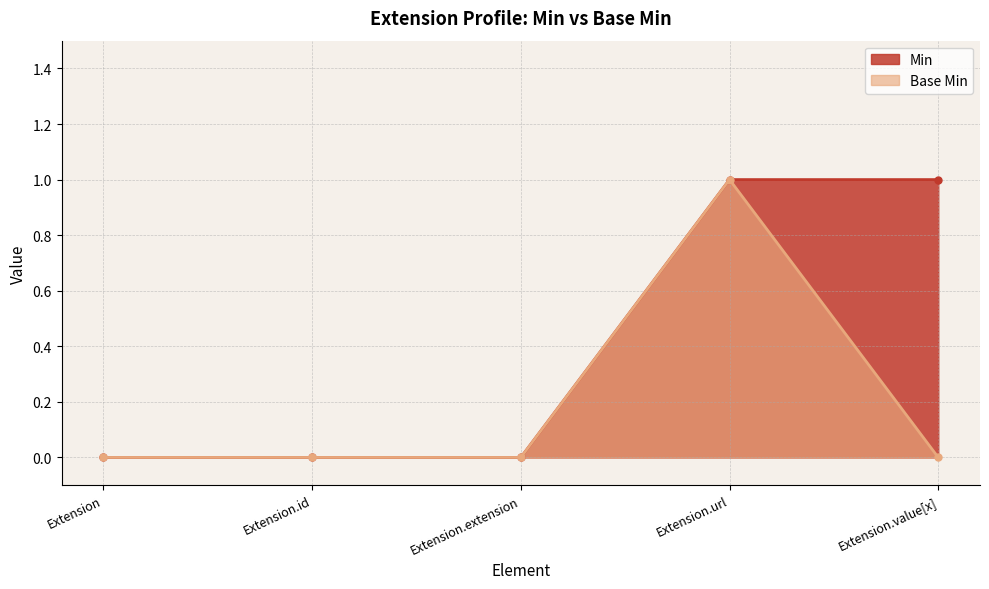

At how many categories does at least one series exceed 0?

2